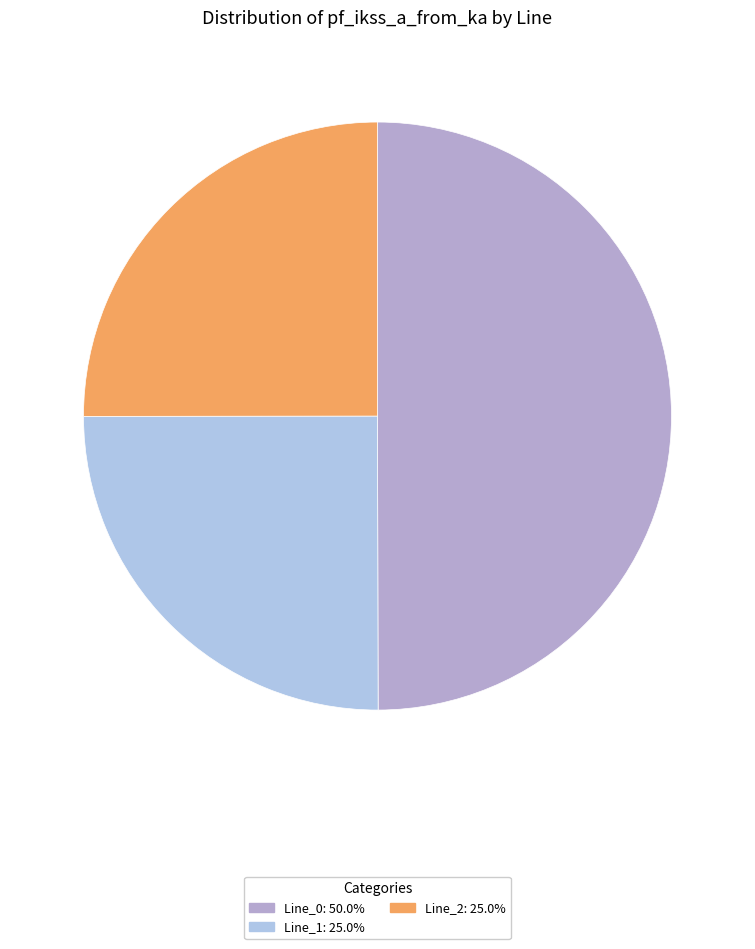

Which has a higher value, Line_0 or Line_1?

Line_0